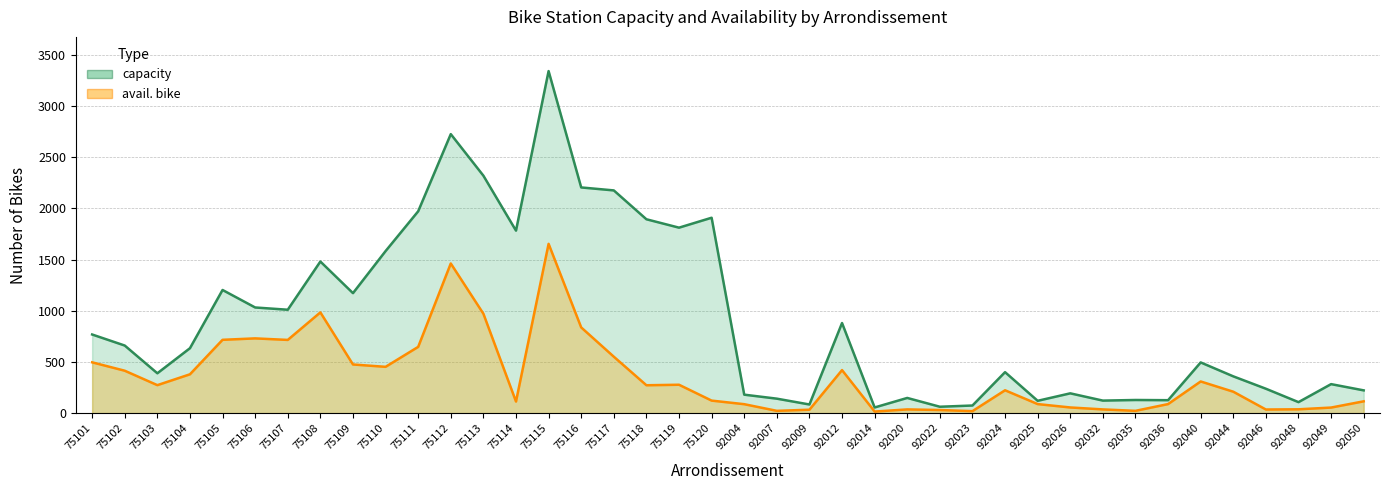

True or false: capacity and avail. bike intersect in this chart.

False